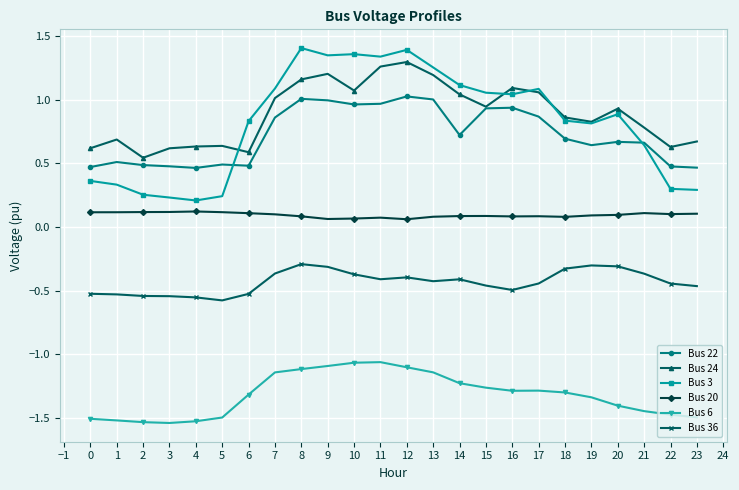

True or false: Bus 24 has more than 2 points higher than both neighbors.

True